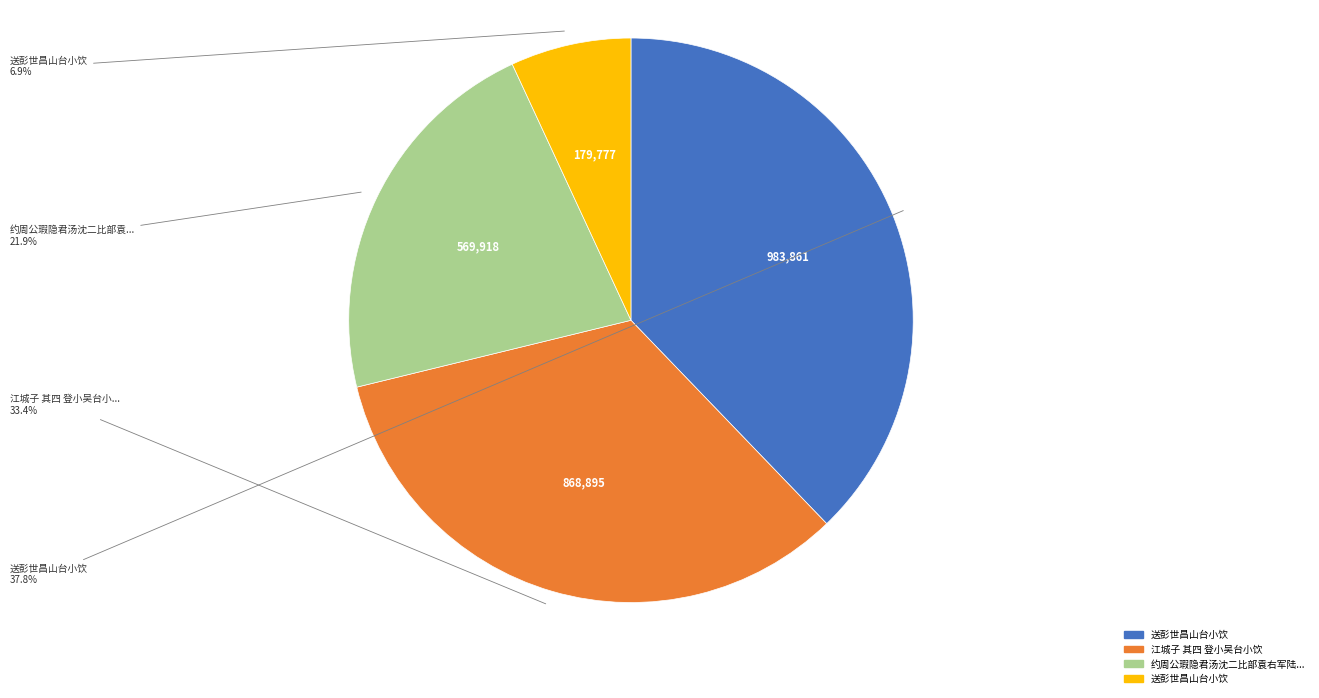

Does any single category account for the majority?

No